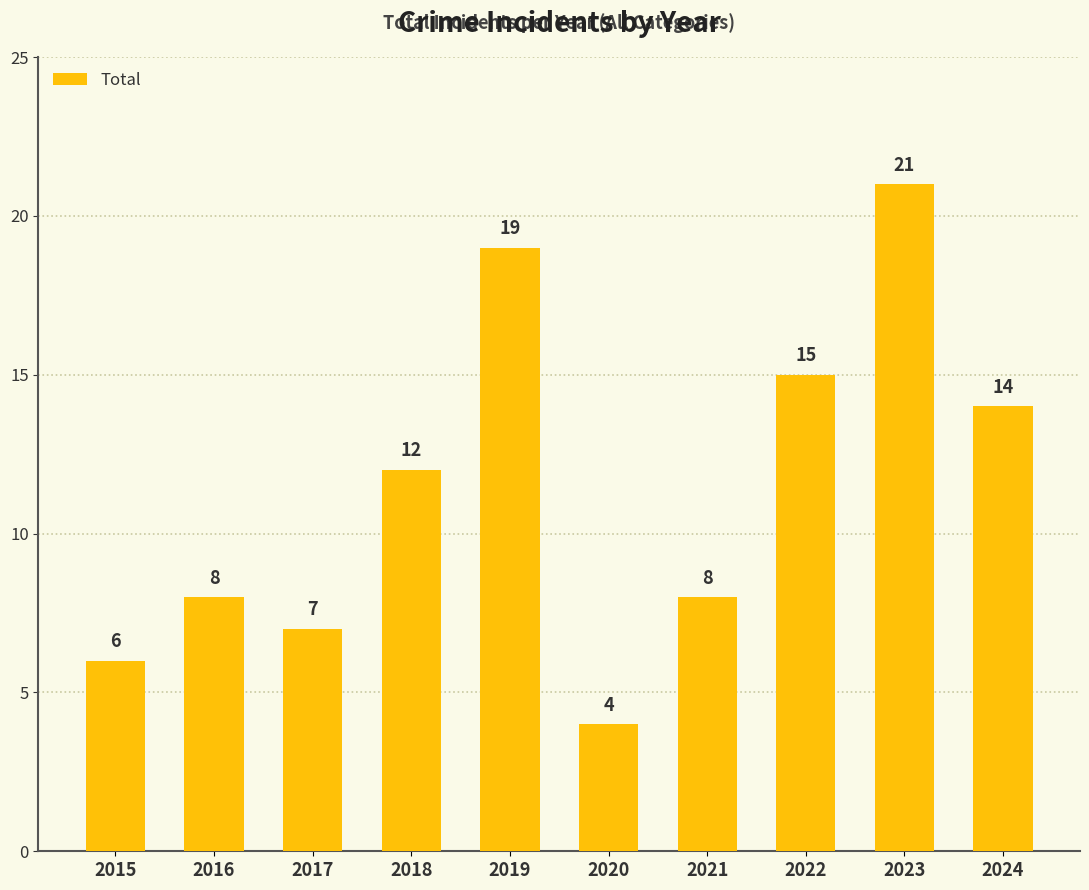

The chart shows a value of 11 at 2019. True or false?

False